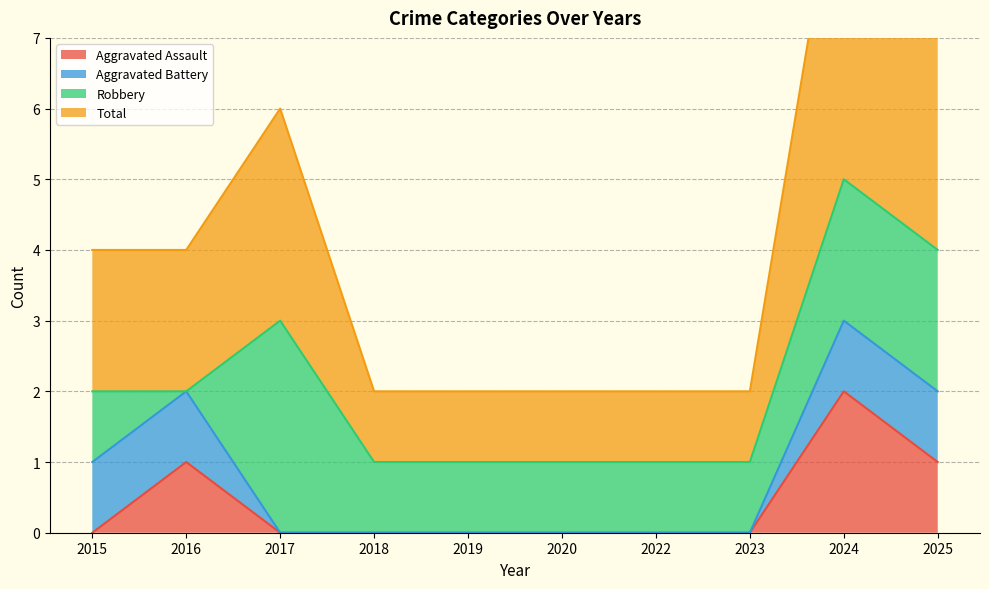

Which series has the largest total across all categories?

Total